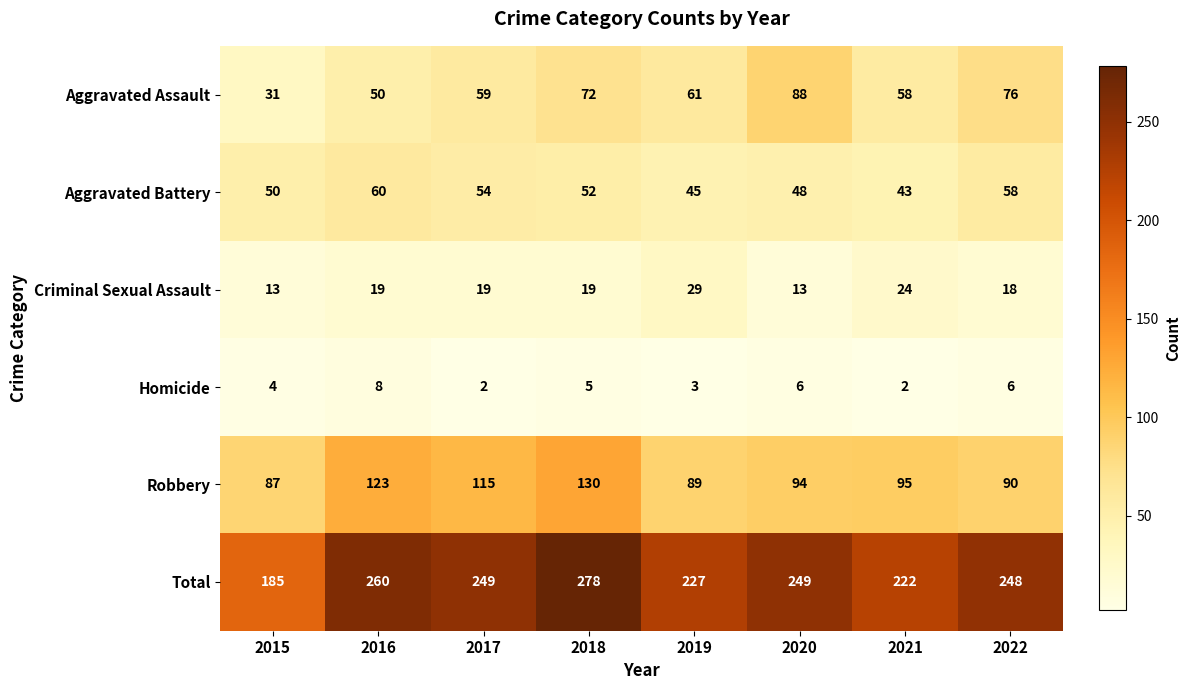

At which label is Homicide closest to 5?

2018